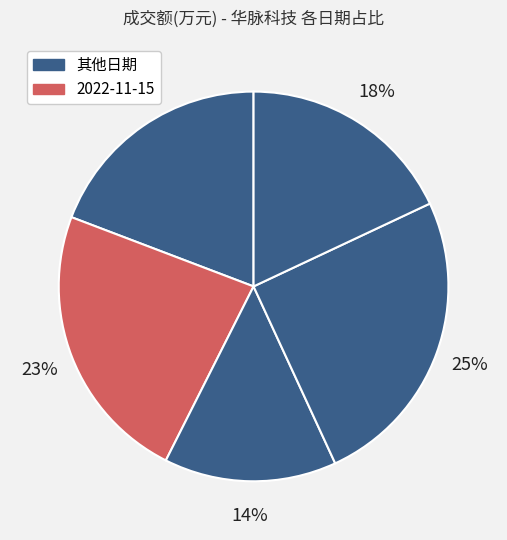

Count the number of slices in the pie.

5